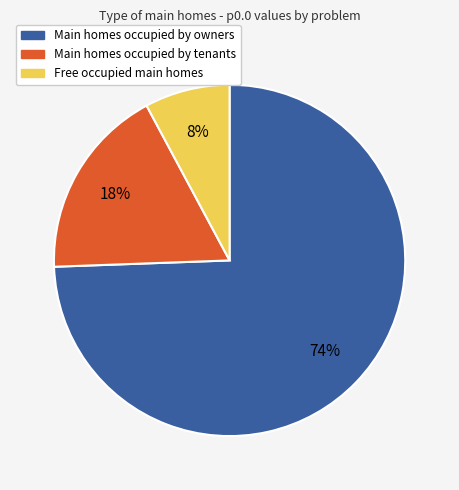

Is there a majority slice in this chart?

Yes